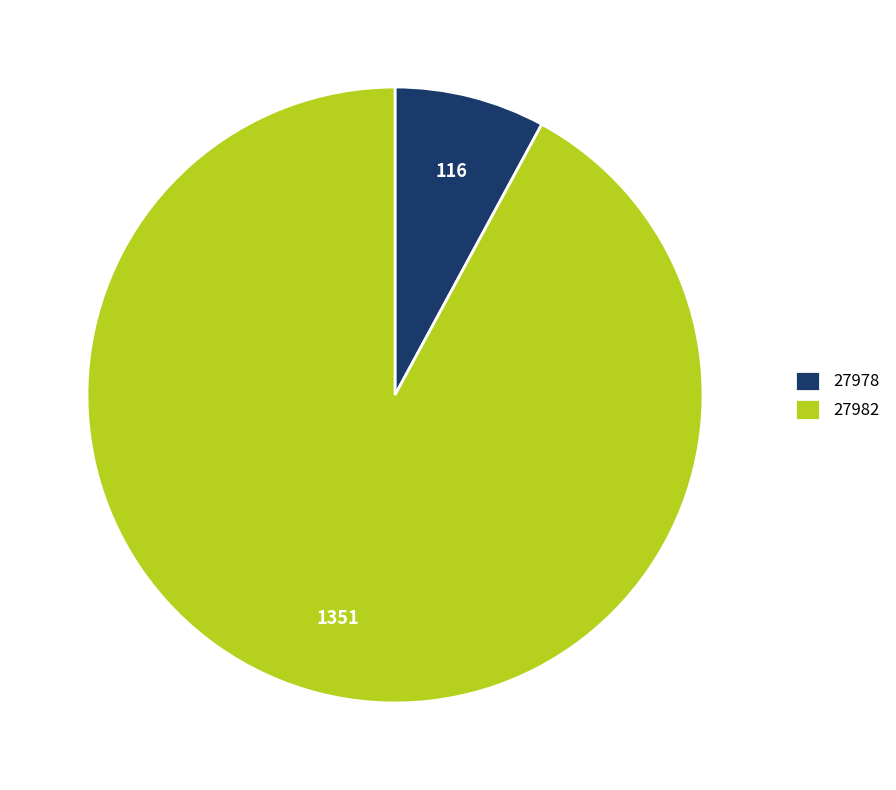

Rank the categories by value from lowest to highest.

27978, 27982